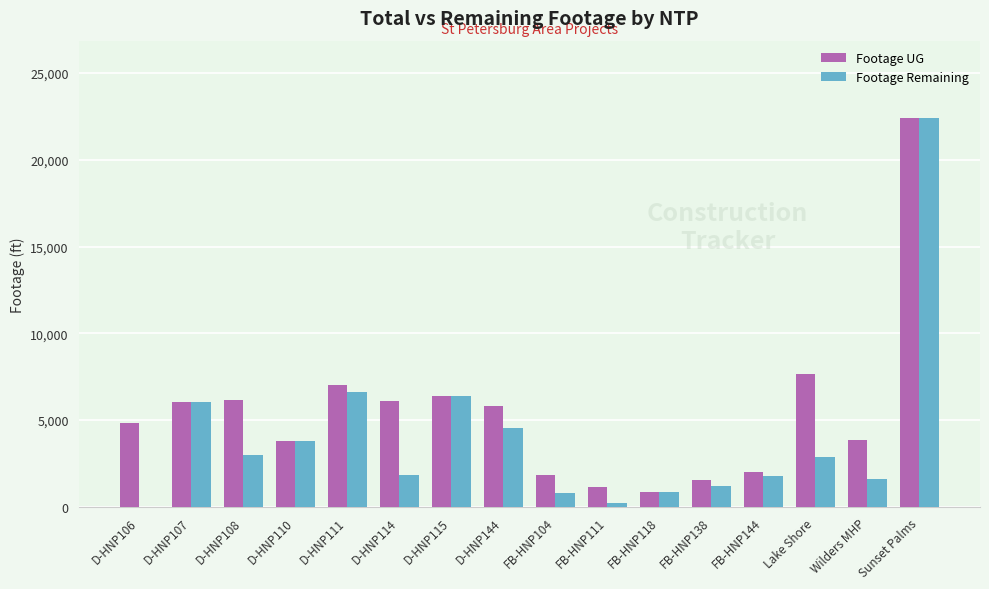

Between FB-HNP118 and Lake Shore, which series saw the biggest shift?

Footage UG